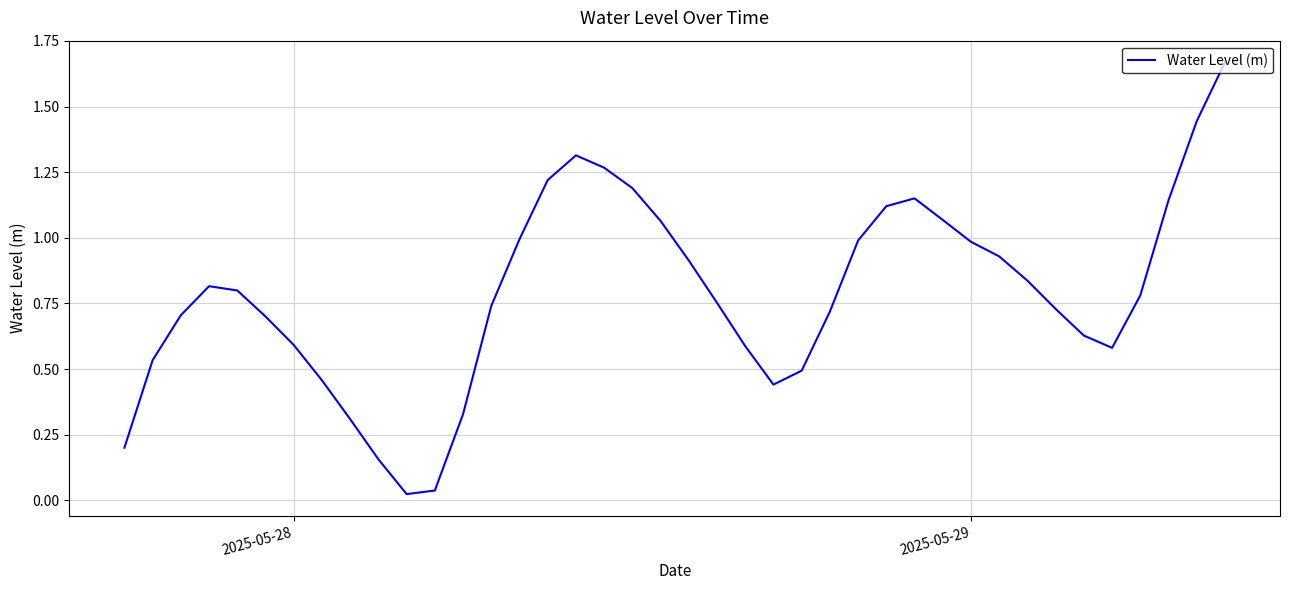

What is the difference between the maximum and minimum values?

1.6